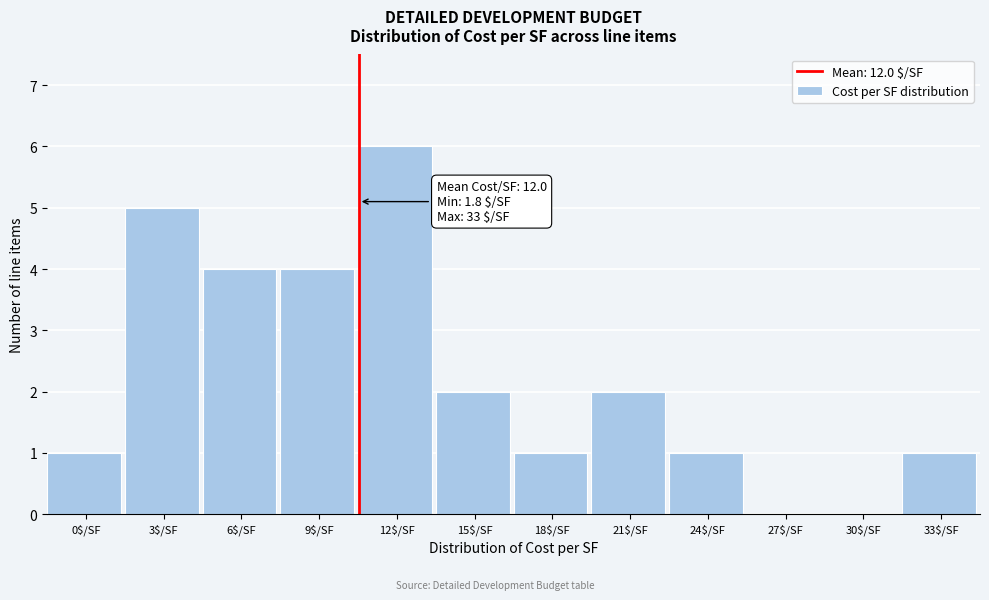

What is the sum of all values?

27